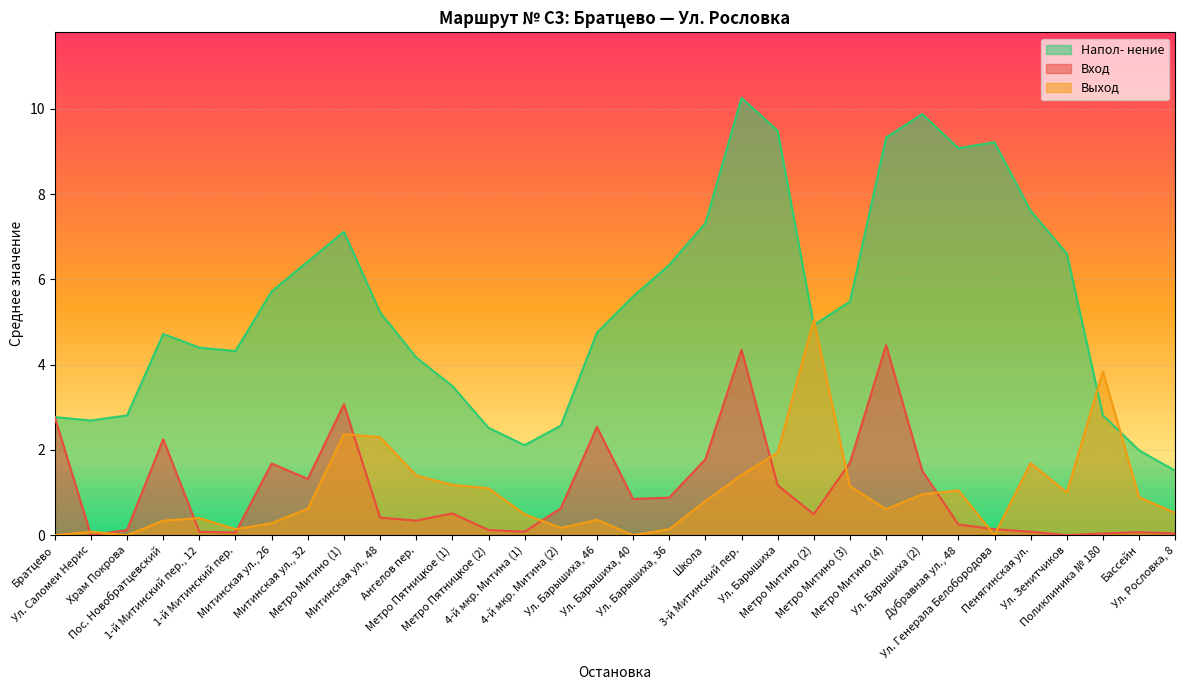

True or false: Выход has more than 0 interior local peaks.

True